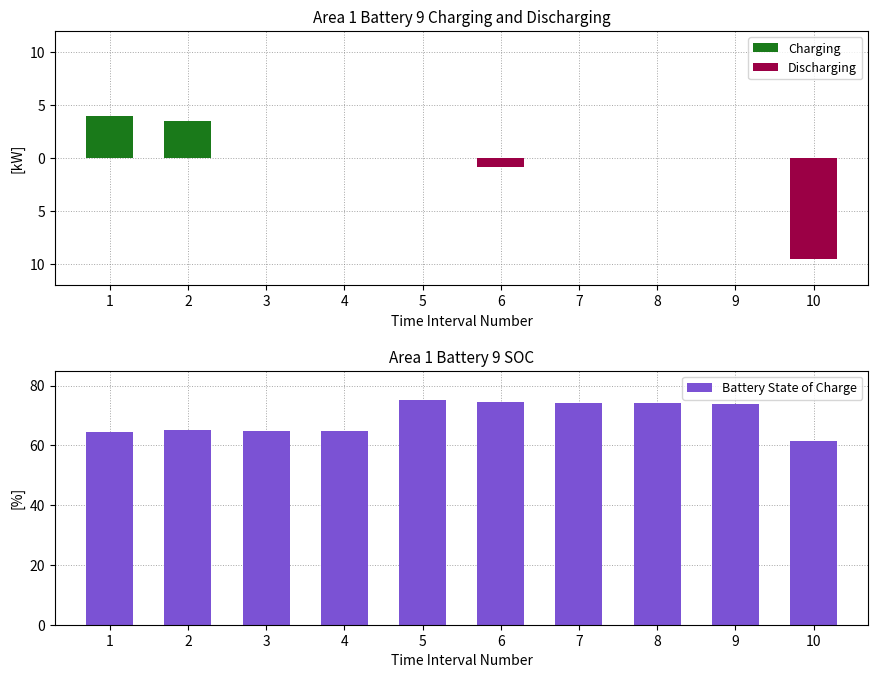

Which series has the largest total across all categories?

Battery State of Charge